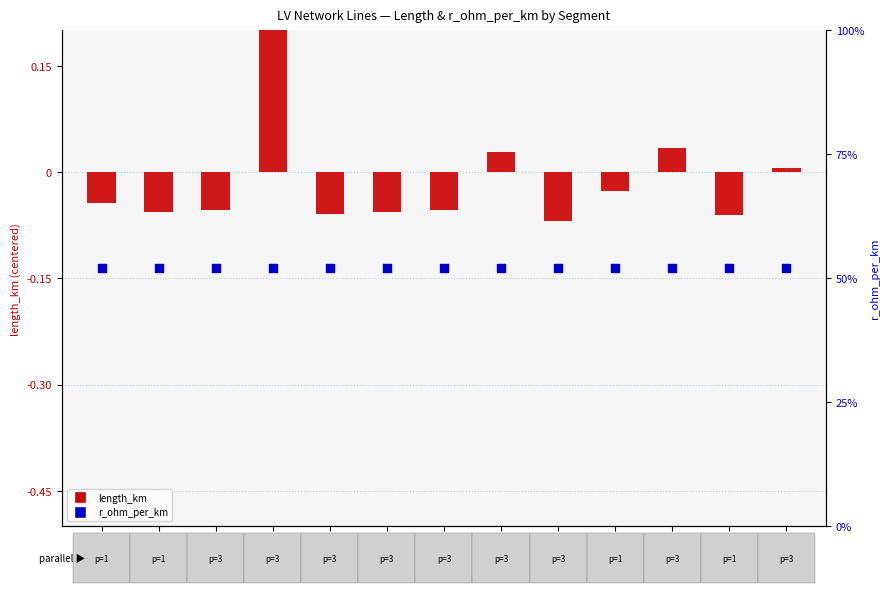

Is the value of r_ohm_per_km at line_9 greater than the value of length_km (centered) at line_10?

Yes